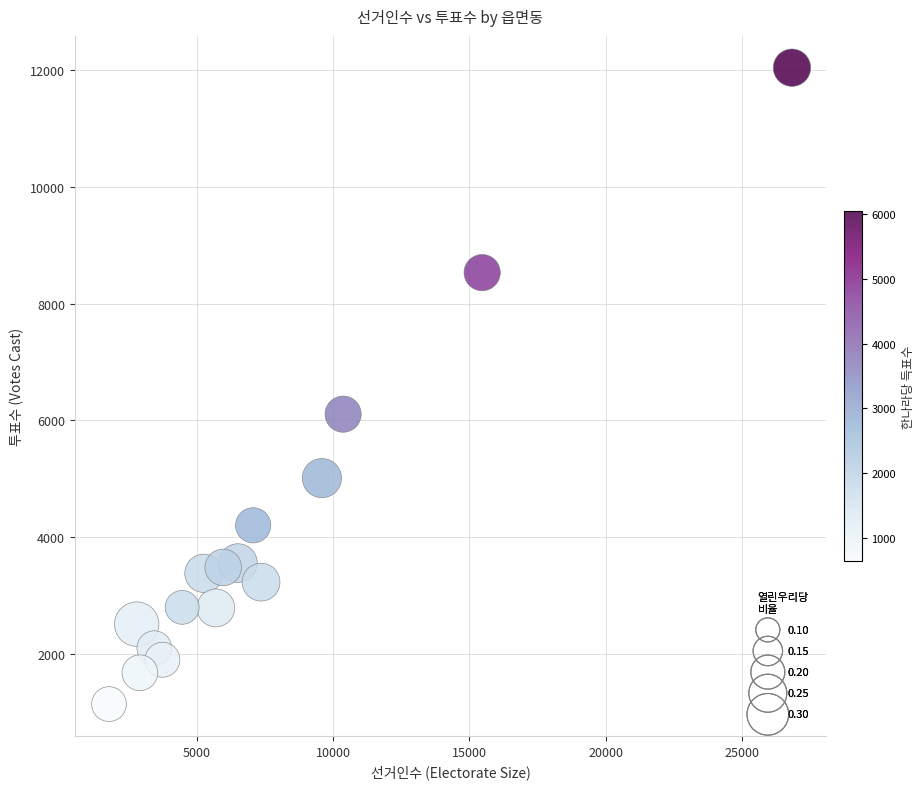

What Y value in the scatter plot is closest to 6590?

6106